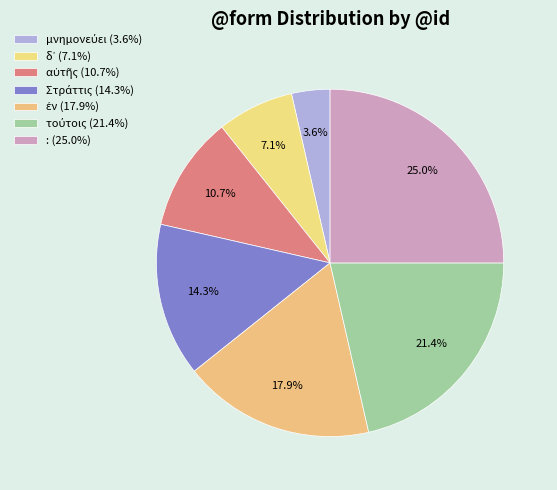

What is the largest slice in the pie chart?

: